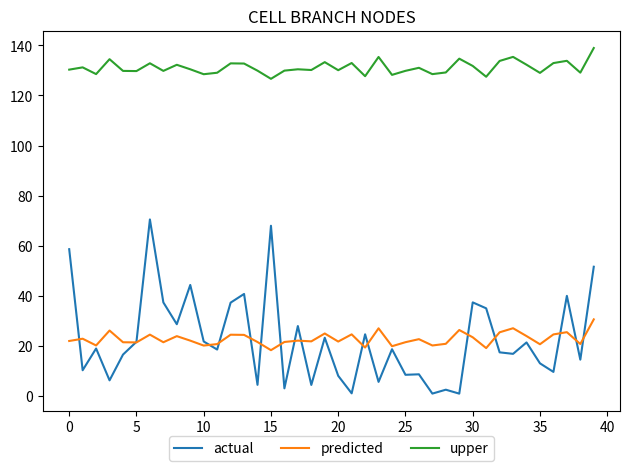

What is the highest value of the actual series?

70.5